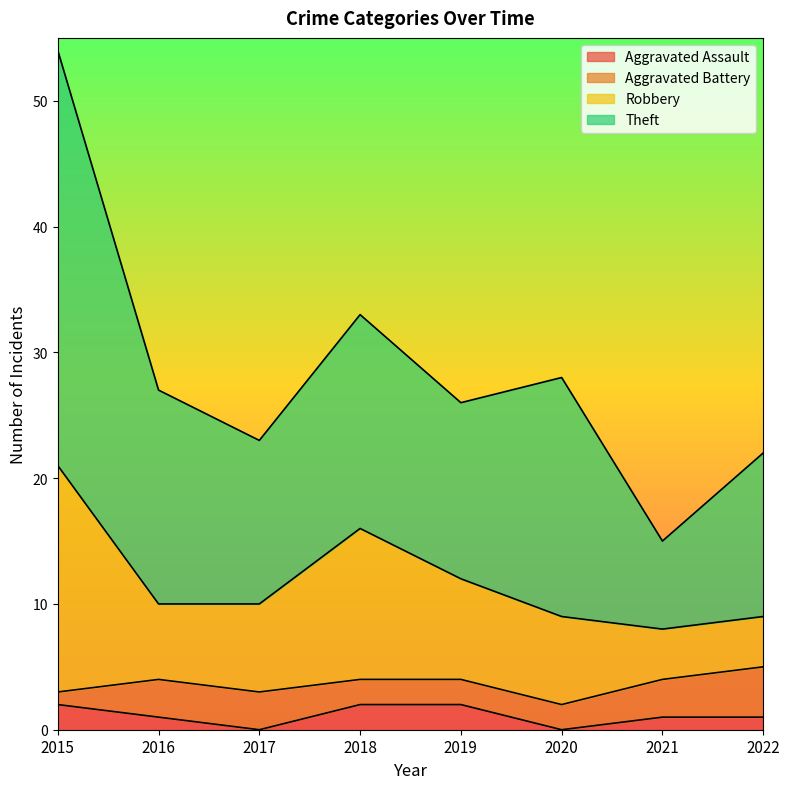

Rank the categories by Aggravated Assault value from highest to lowest.

2015, 2018, 2019, 2016, 2021, 2022, 2017, 2020